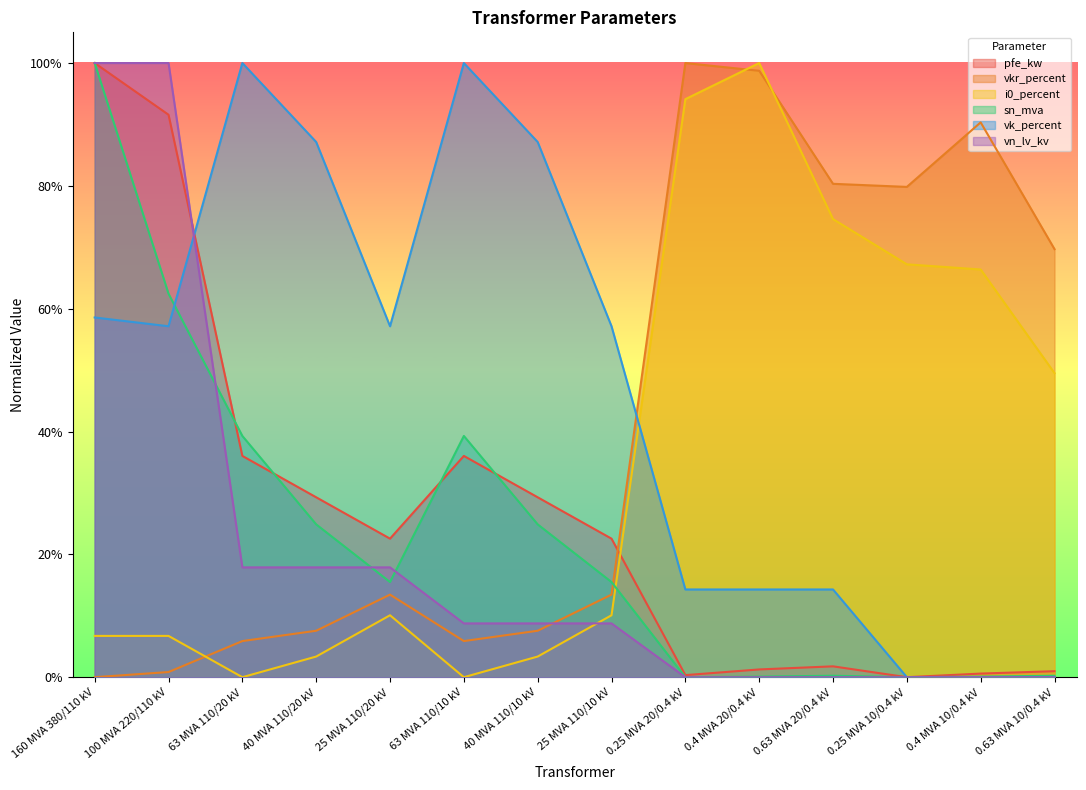

Rank the categories by pfe_kw value from highest to lowest.

160 MVA 380/110 kV, 100 MVA 220/110 kV, 63 MVA 110/20 kV, 63 MVA 110/10 kV, 40 MVA 110/20 kV, 40 MVA 110/10 kV, 25 MVA 110/20 kV, 25 MVA 110/10 kV, 0.63 MVA 20/0.4 kV, 0.4 MVA 20/0.4 kV, 0.63 MVA 10/0.4 kV, 0.4 MVA 10/0.4 kV, 0.25 MVA 20/0.4 kV, 0.25 MVA 10/0.4 kV